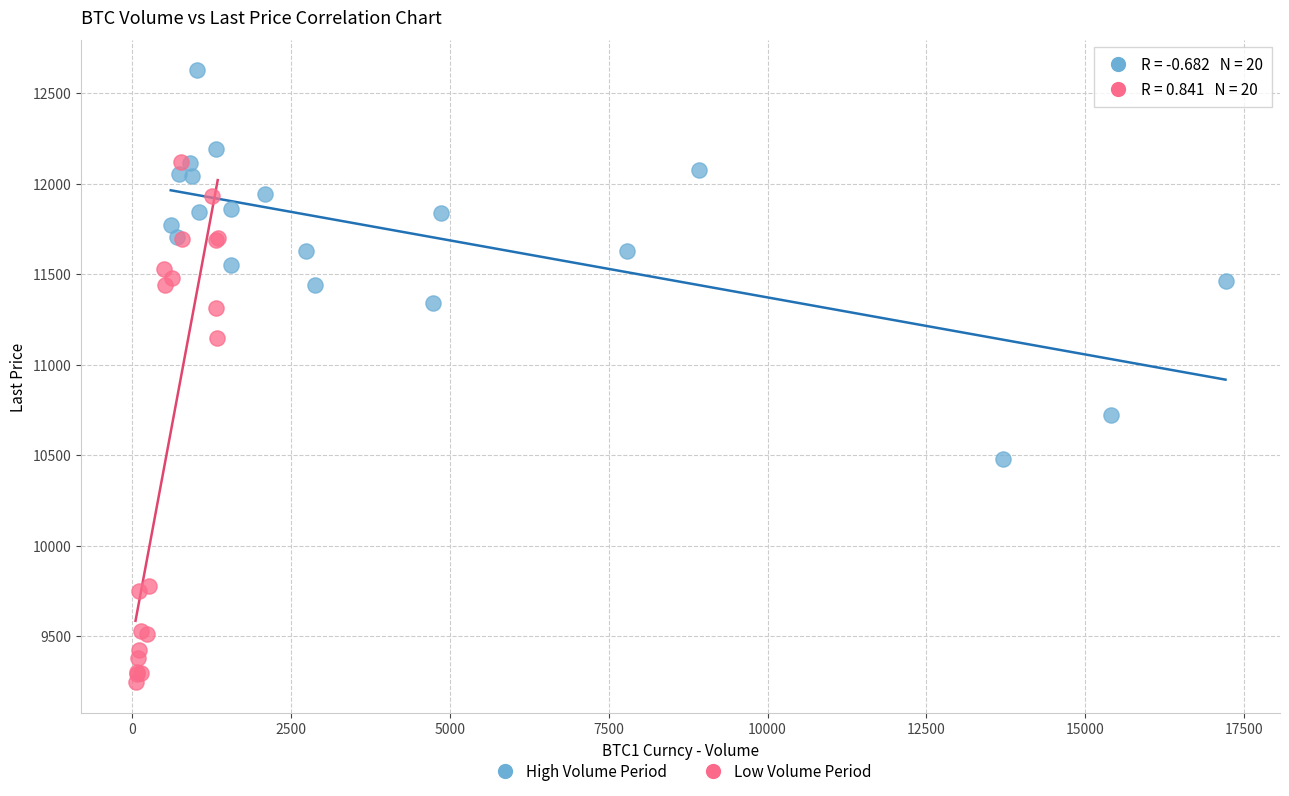

What are all the series names shown in the legend?

High Volume Period, Low Volume Period